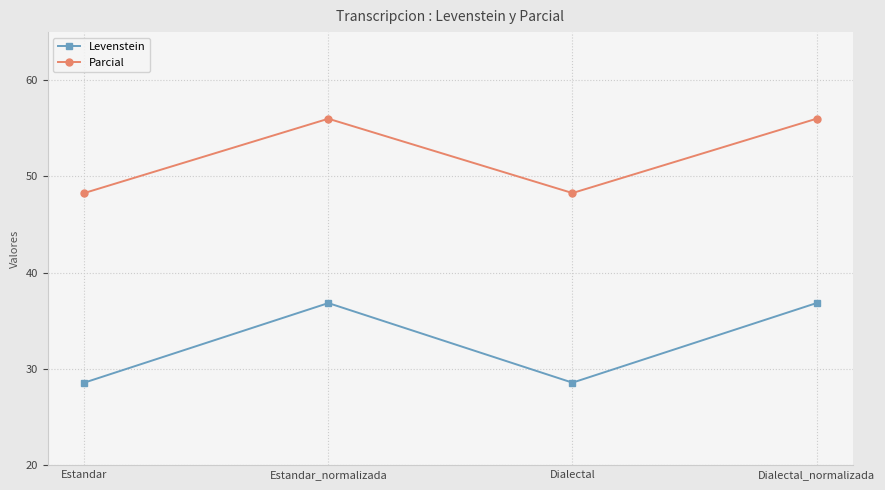

What is the maximum value for Levenstein?

36.8